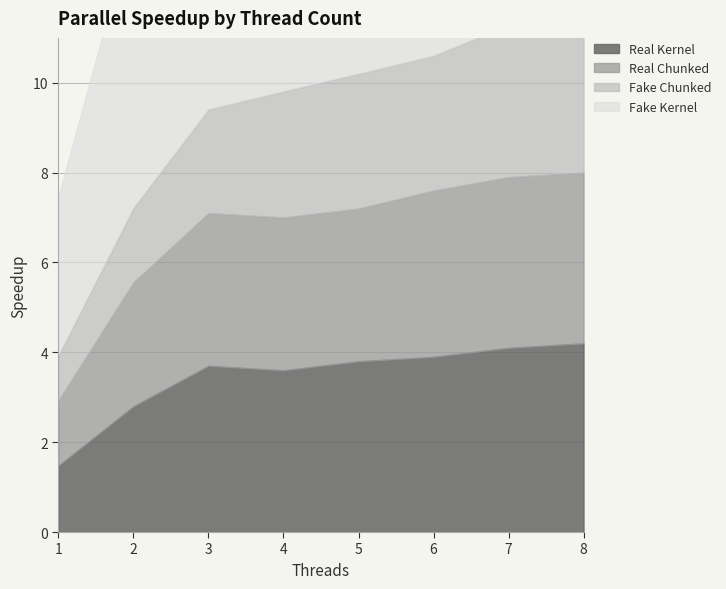

In Fake Kernel, how many points are higher than both neighbors (excluding endpoints)?

1